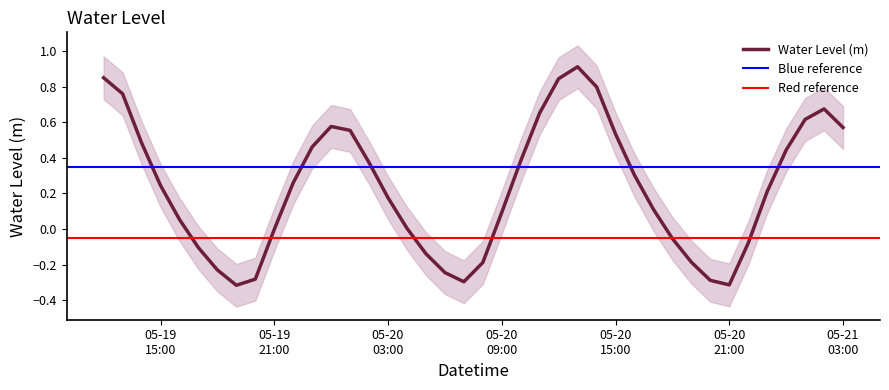

Where is the first local maximum?

2025-05-20 00:00:00